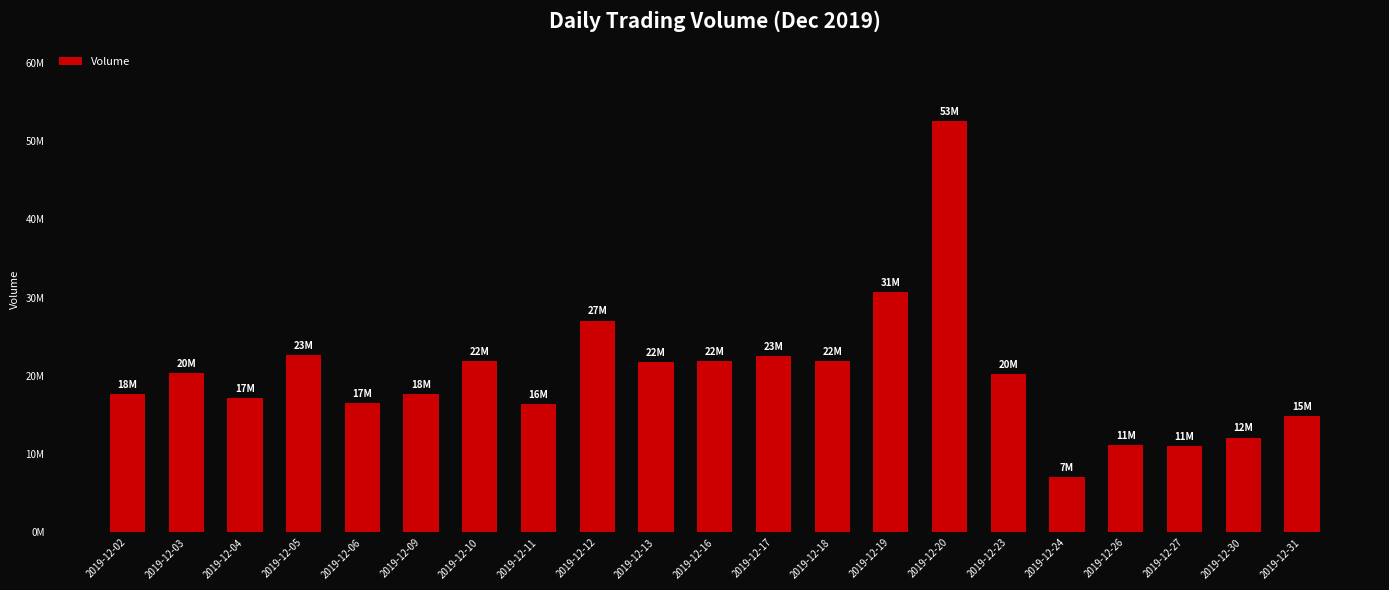

Which has a higher value, 2019-12-26 or 2019-12-02?

2019-12-02